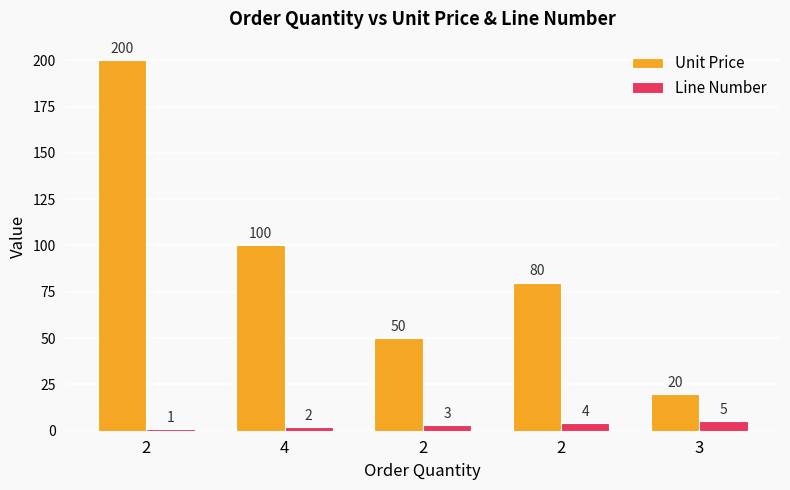

At which label does Line Number first exceed 3?

2